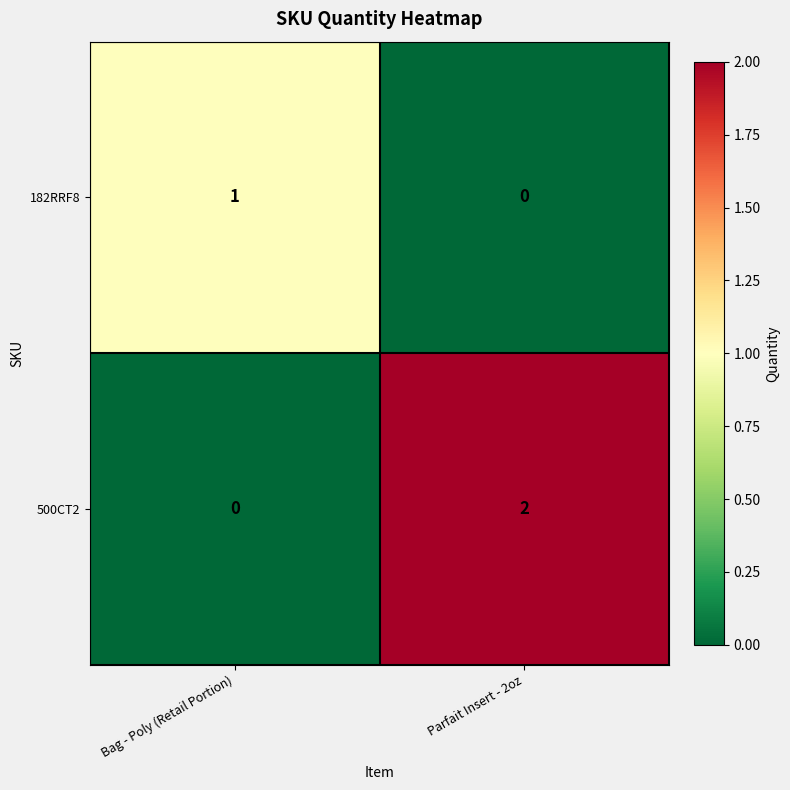

What is the maximum value shown in the chart?

2